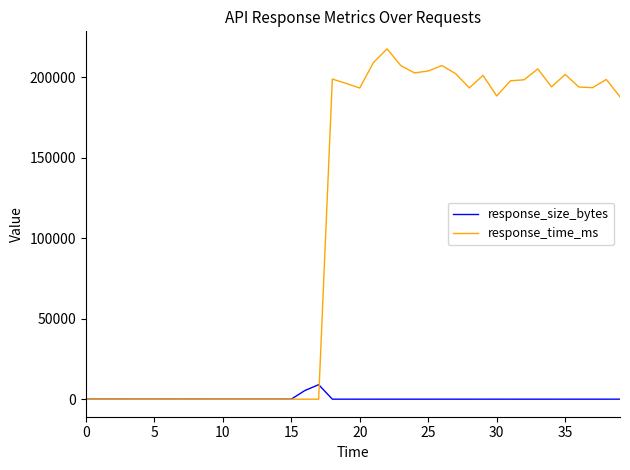

List the series in order of their peak value, highest first.

response_time_ms, response_size_bytes